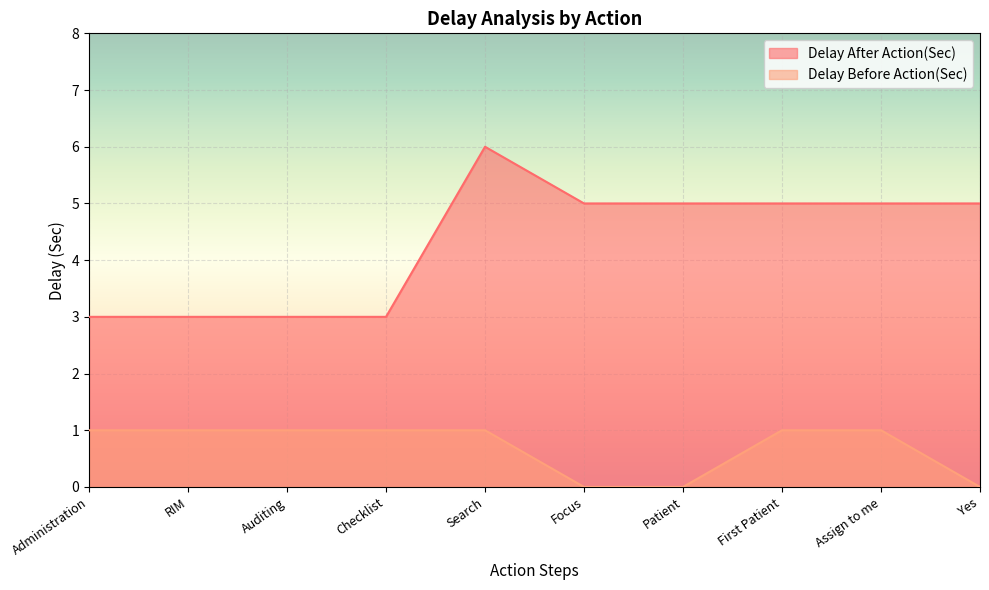

What is the average value of the Delay Before Action(Sec) series?

1